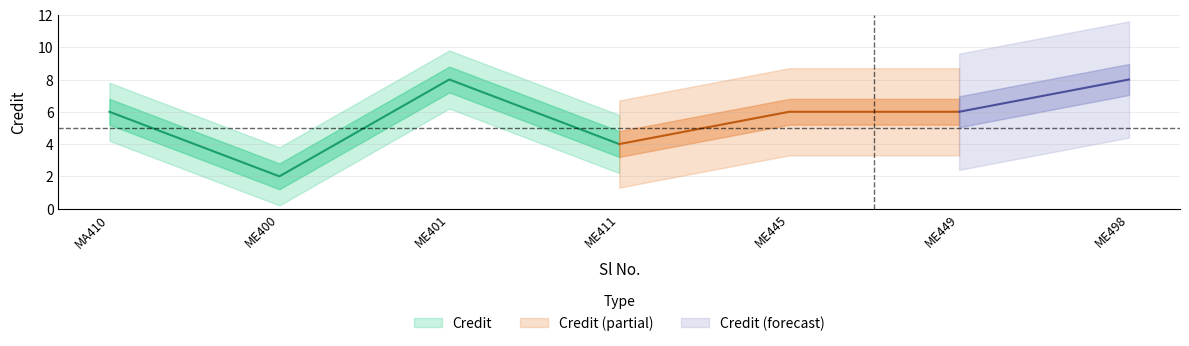

Does the chart have visible grid lines?

Yes